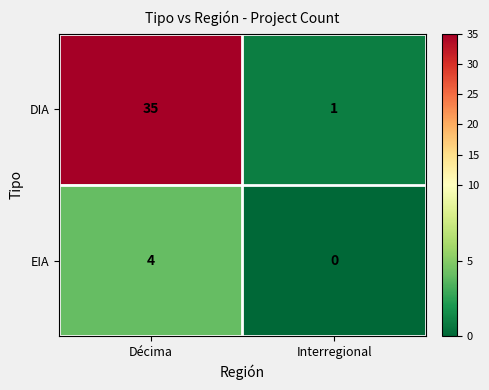

What is the total value across all series at Décima?

39